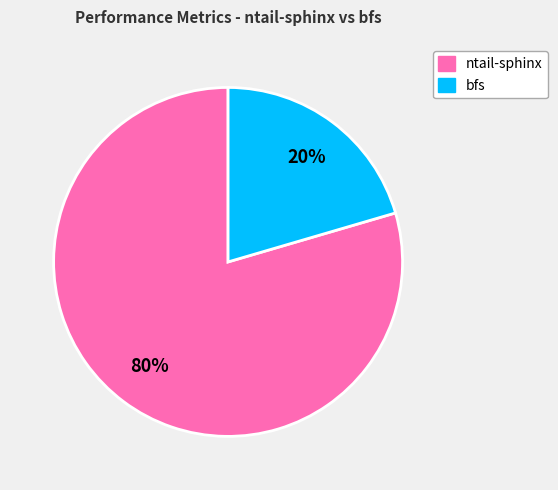

Is there a majority slice in this chart?

Yes